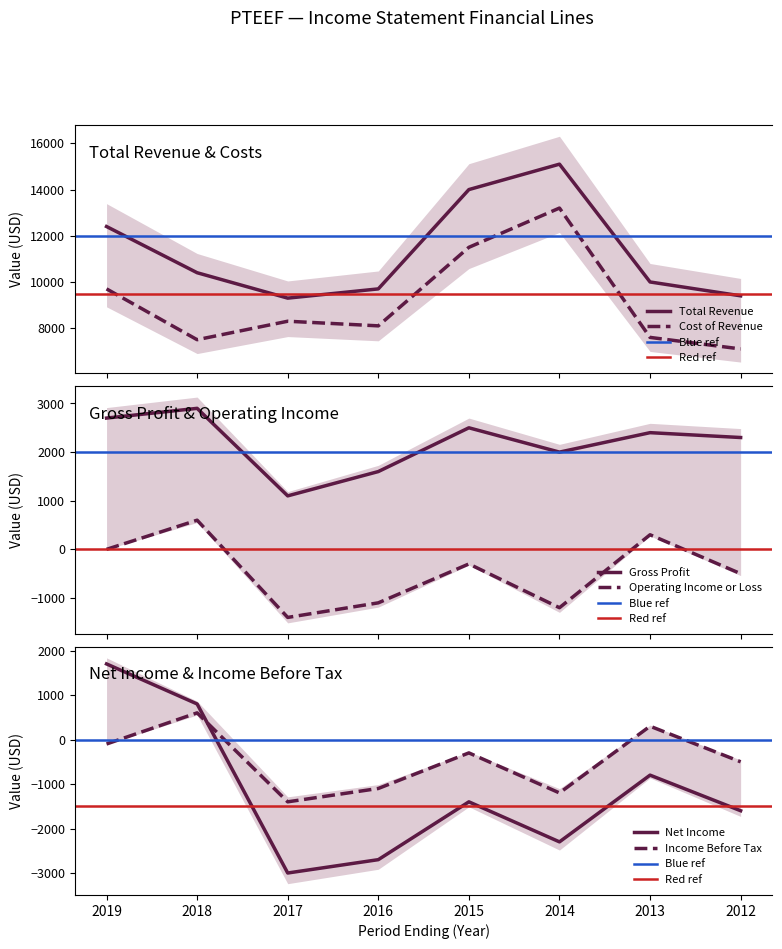

What is the minimum value shown in the chart?

-3000